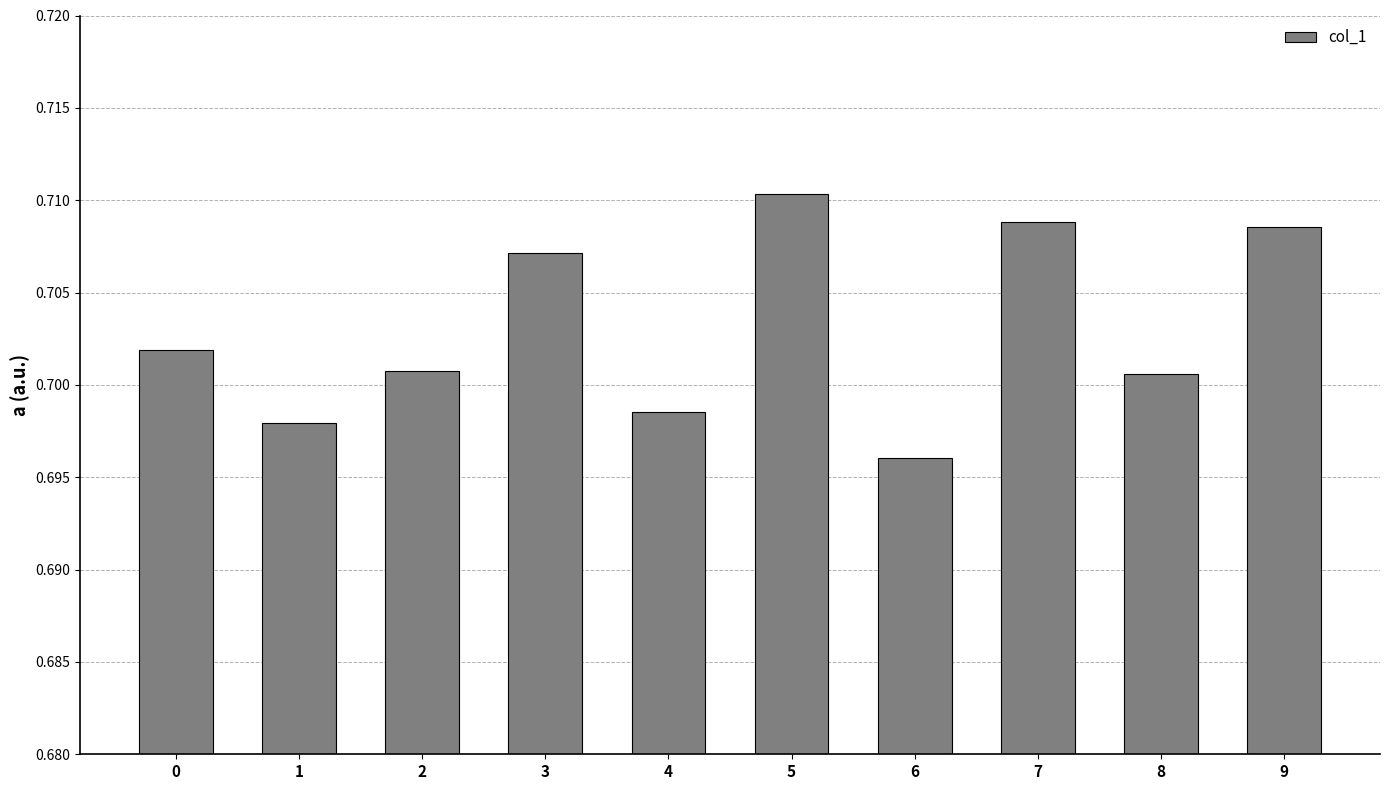

At which category does the chart reach its minimum across all series?

6